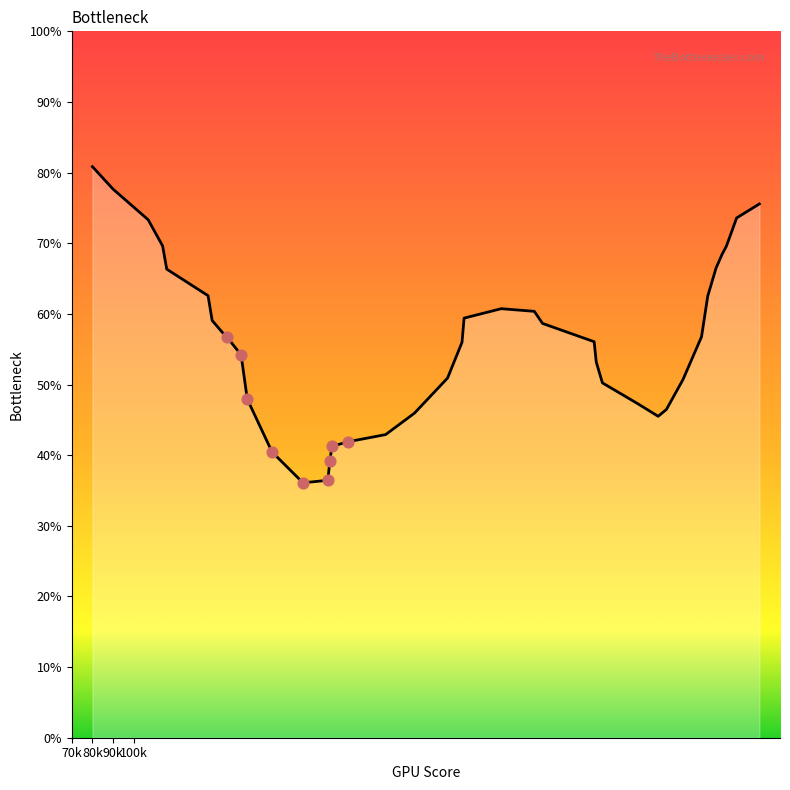

What is the maximum value shown in the chart?

80.8